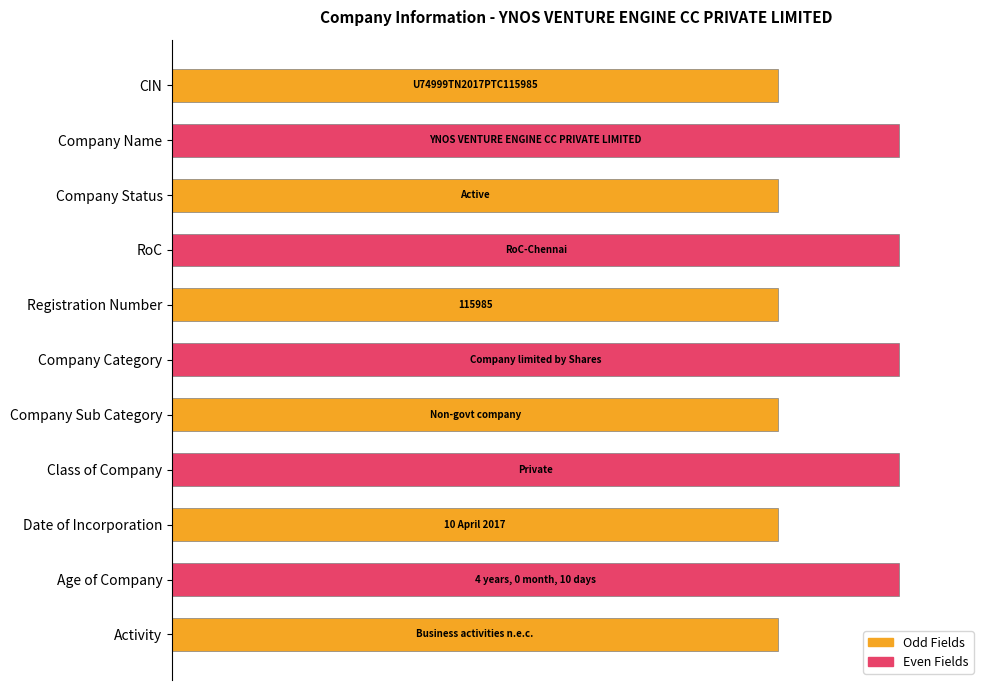

Does the chart contain any negative values?

No